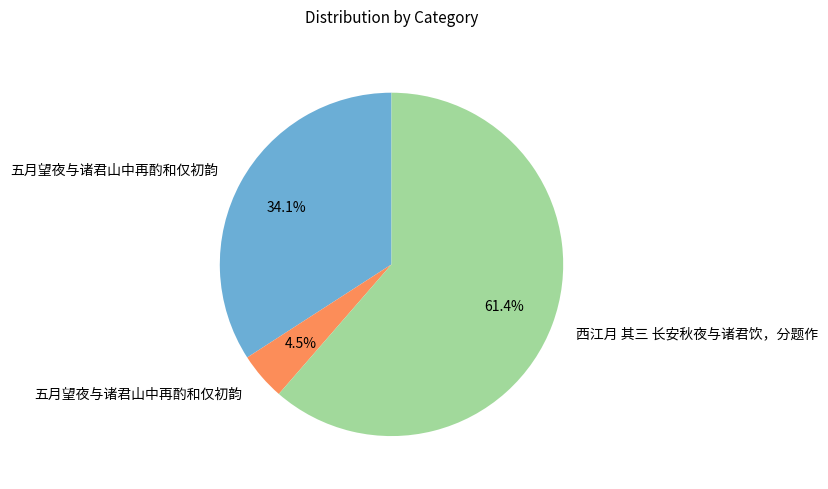

To the nearest percent, what is the average slice percentage?

33%